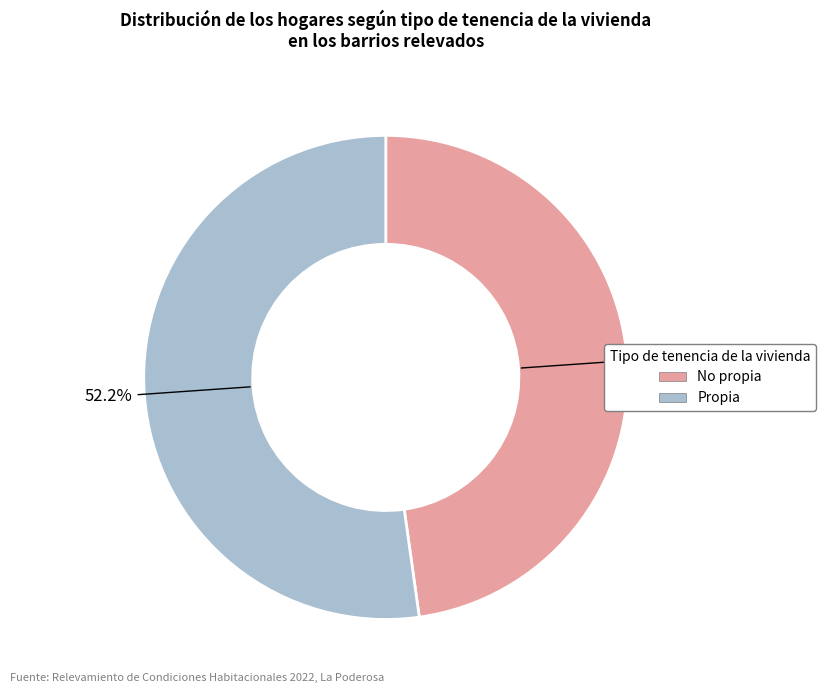

Combined, what portion of the pie is Propia and No propia?

100.0%